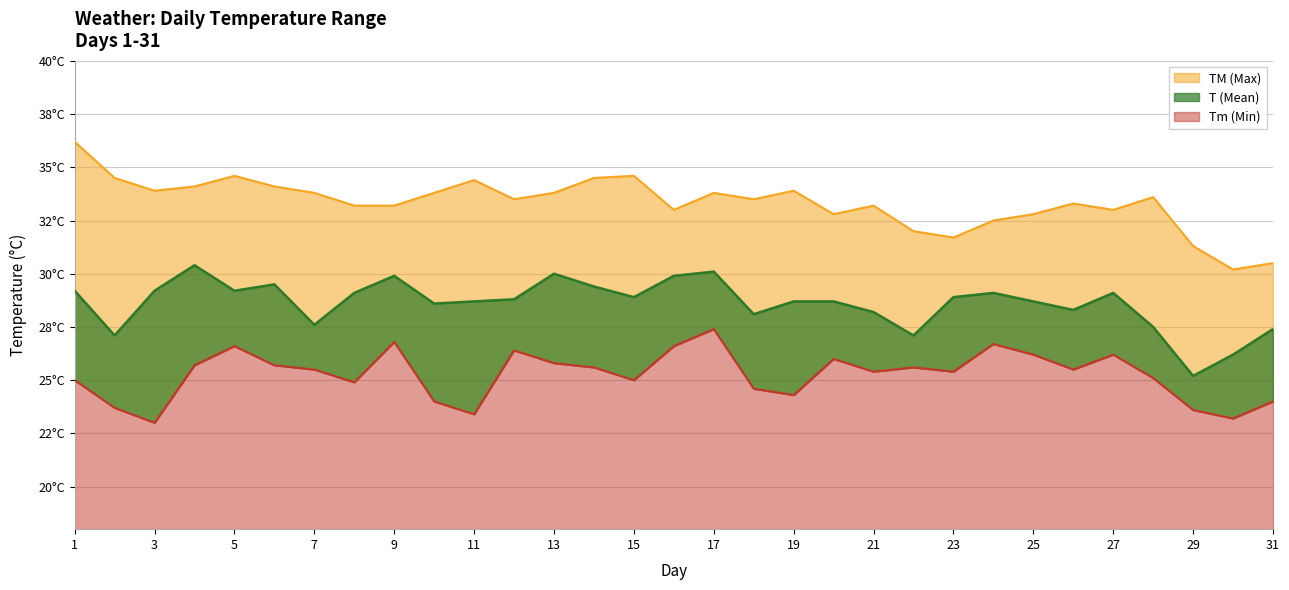

List the series in order of their overall mean, highest first.

TM, T, Tm